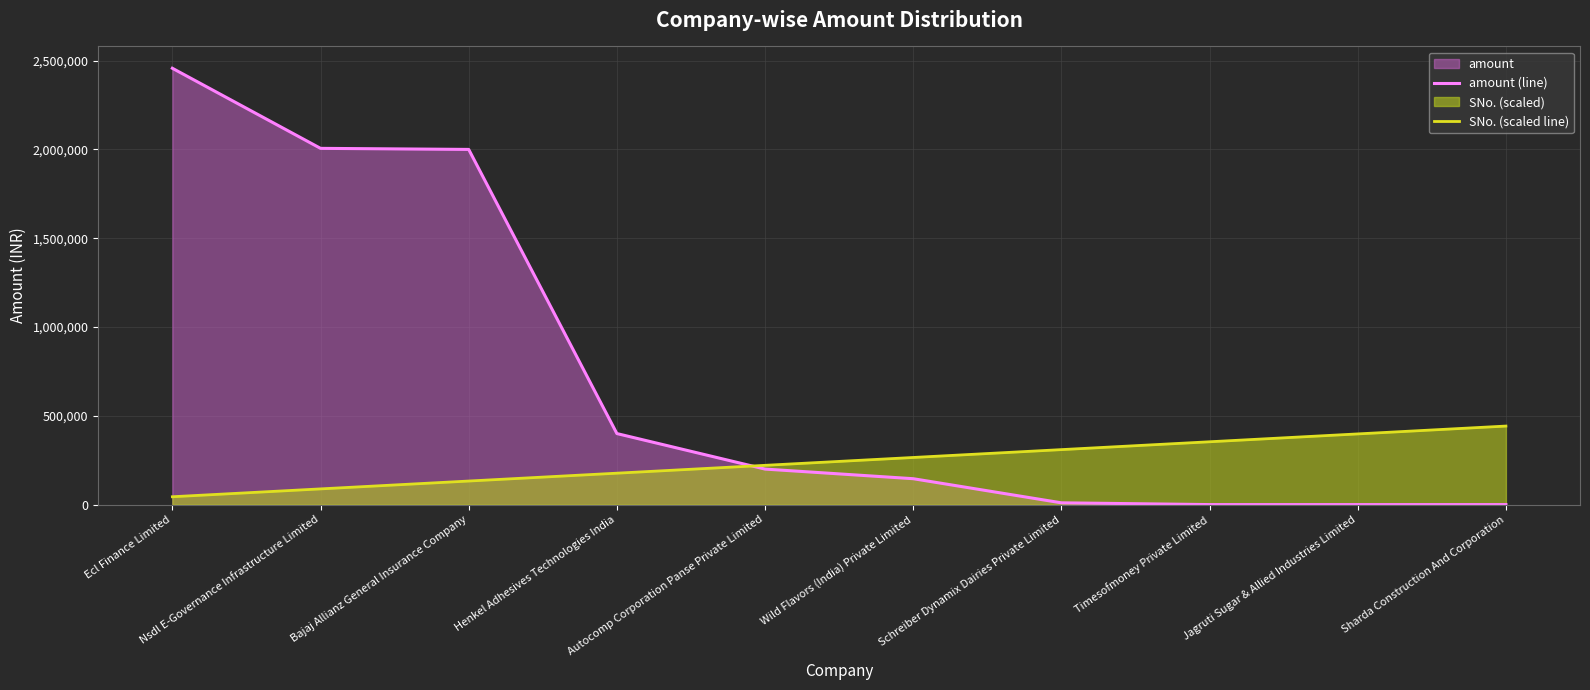

Which has a higher value, Schreiber Dynamix Dairies Private Limited or Autocomp Corporation Panse Private Limited?

Autocomp Corporation Panse Private Limited